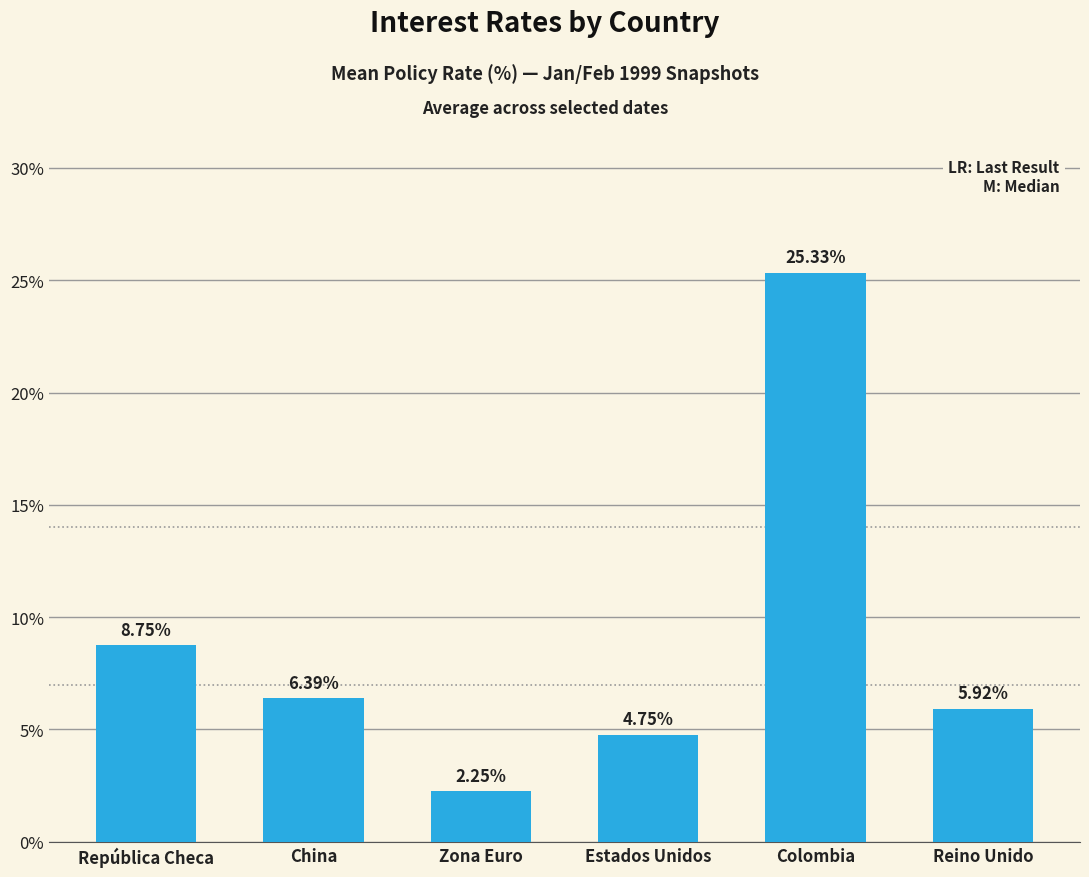

How many series are shown in this chart?

1